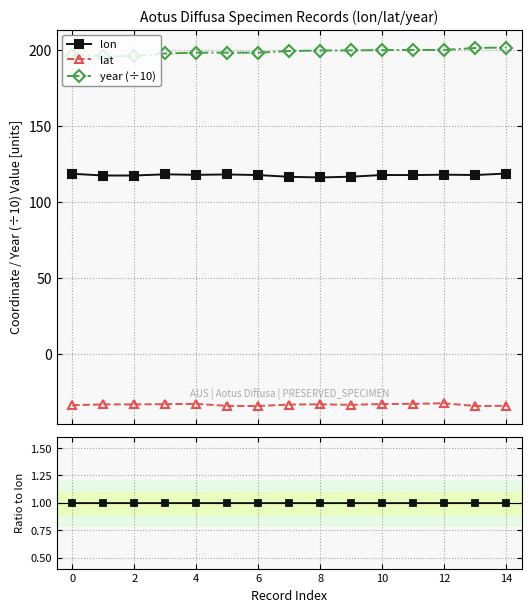

In lat / lon, how many points are lower than both neighbors (excluding endpoints)?

3